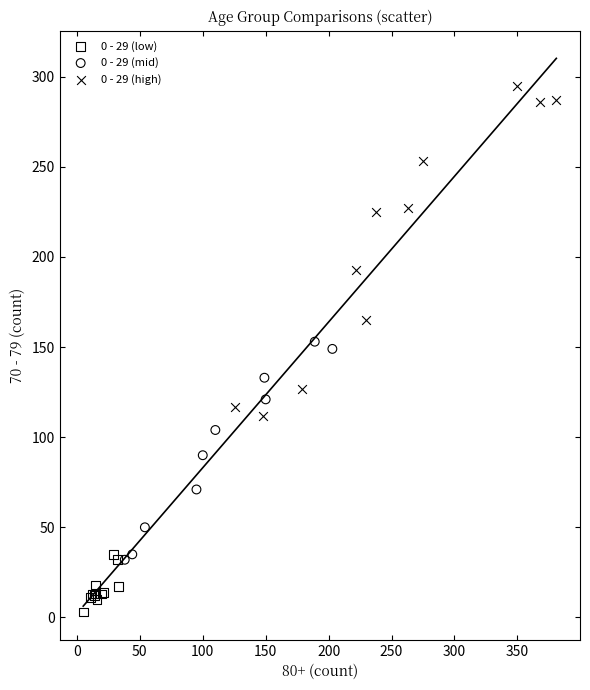

What are all the series names shown in the legend?

0 - 29 (low), 0 - 29 (mid), 0 - 29 (high)